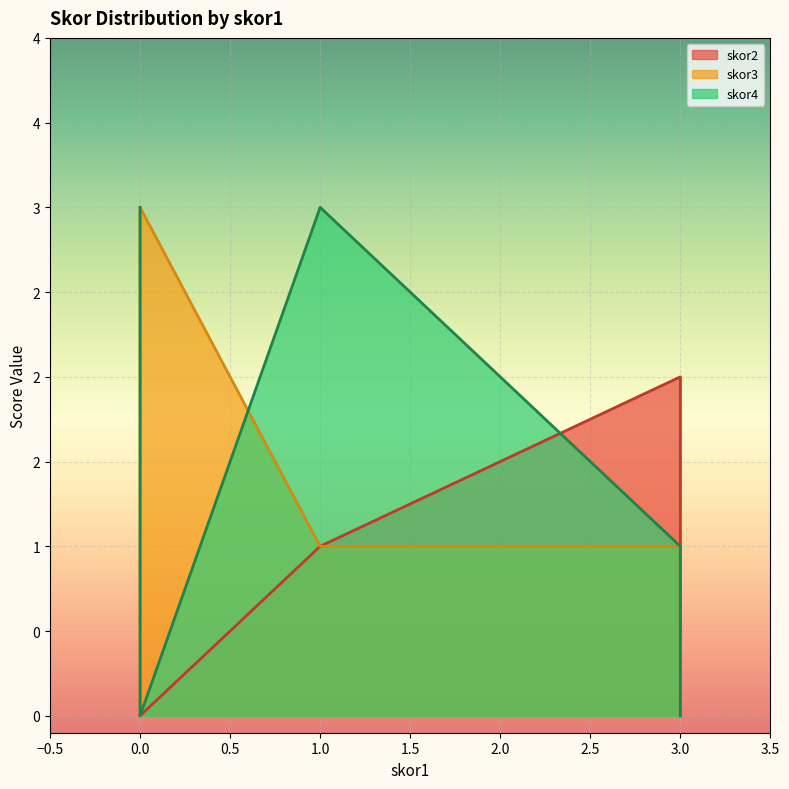

What is the label of the 4th point from the left?

3